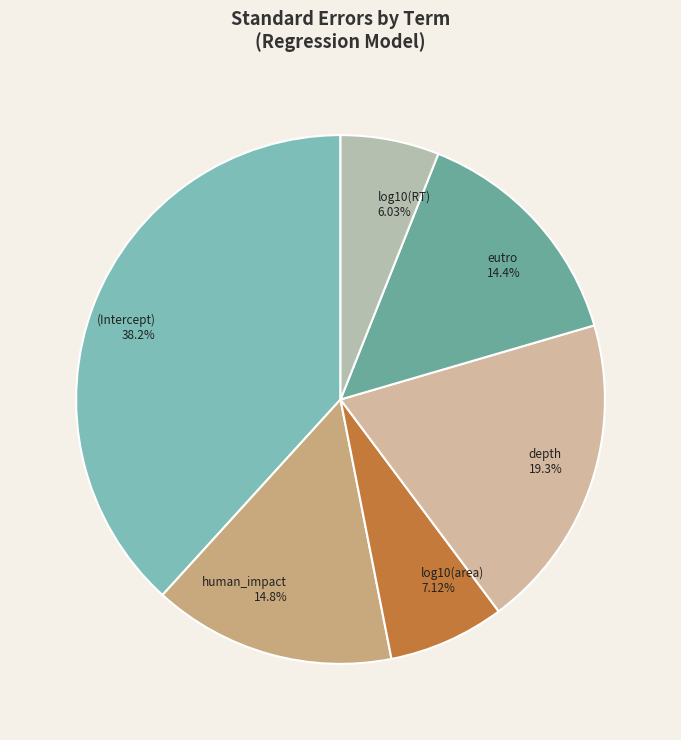

Count the number of slices in the pie.

6